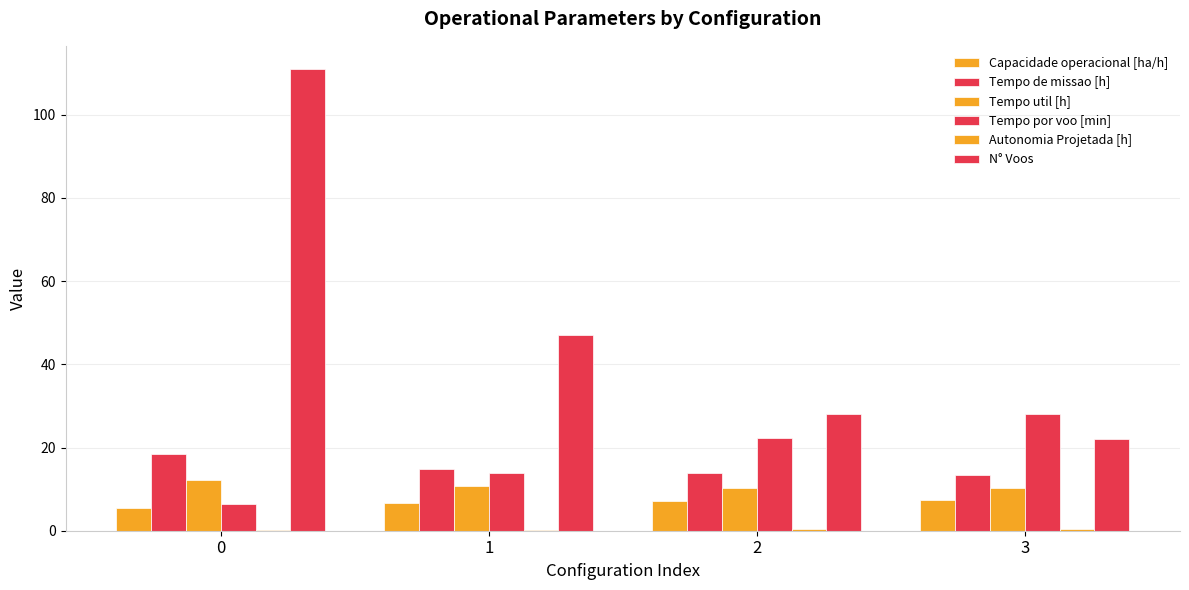

How many groups of bars are there?

4